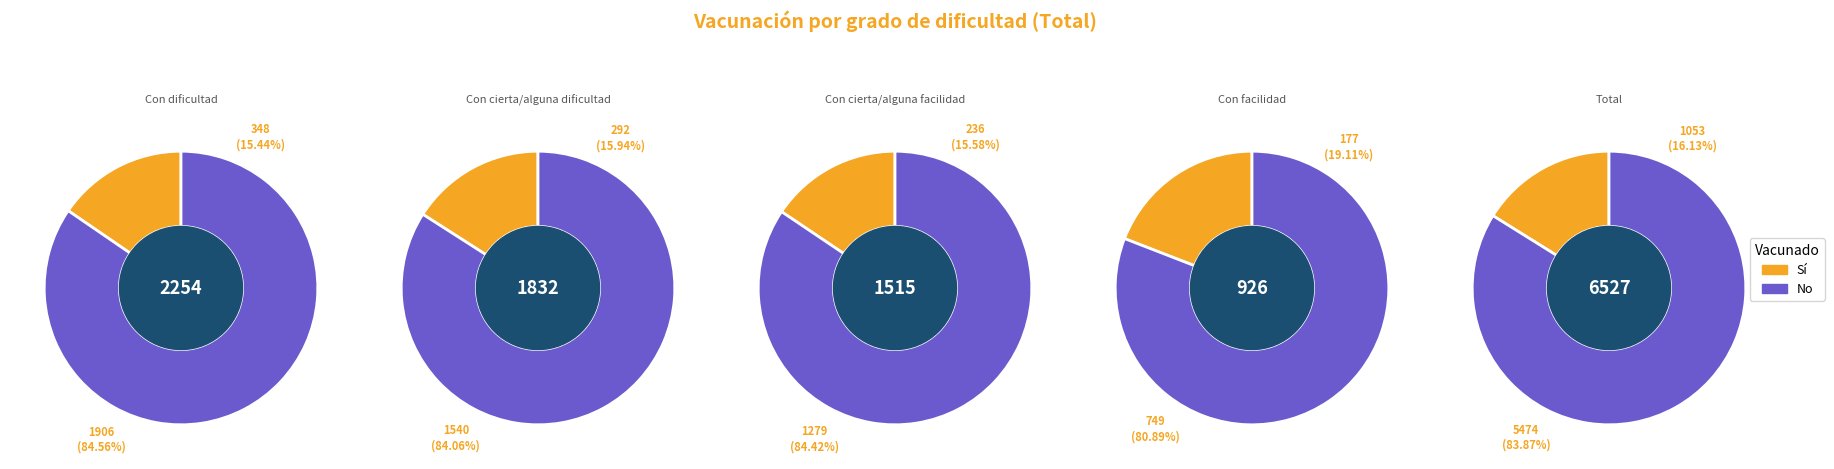

Which slice is the largest?

Total